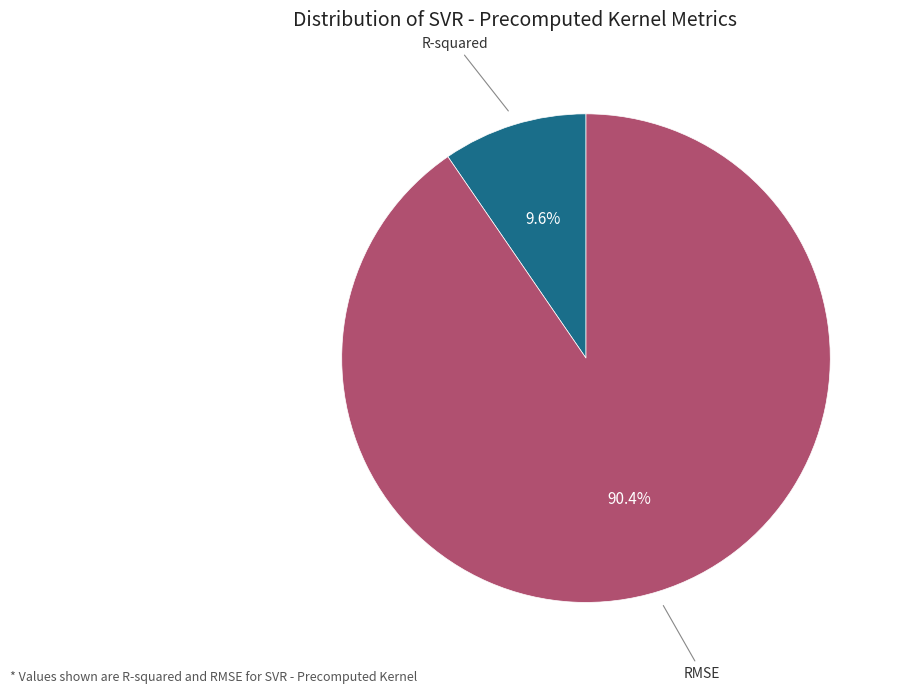

How many segments does this pie chart have?

2